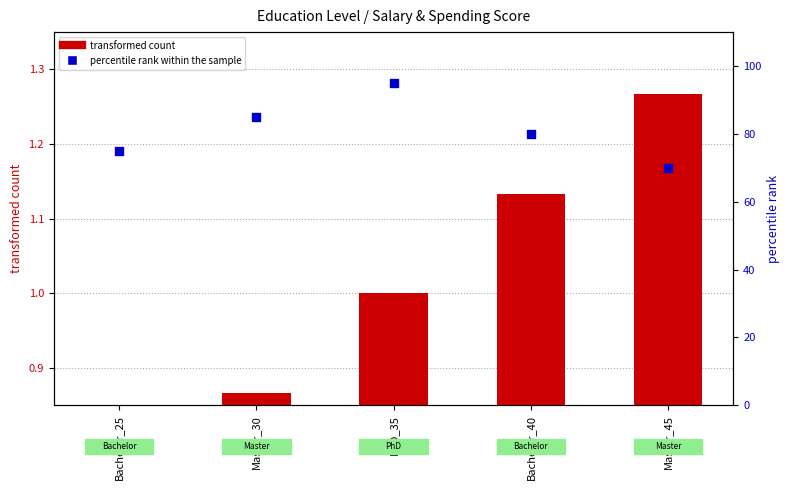

Which series reaches the minimum Y coordinate?

transformed count